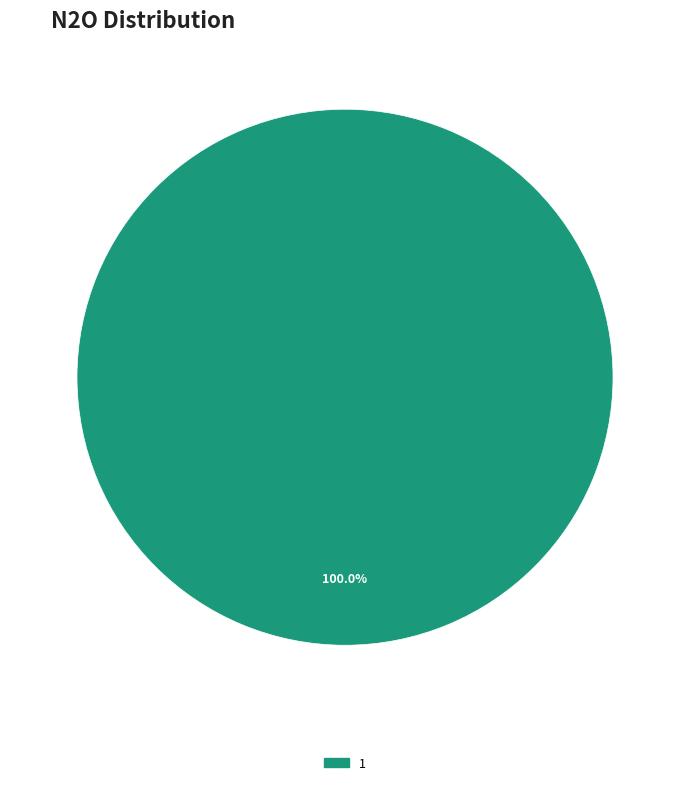

Is there any slice that represents more than half of the pie?

Yes